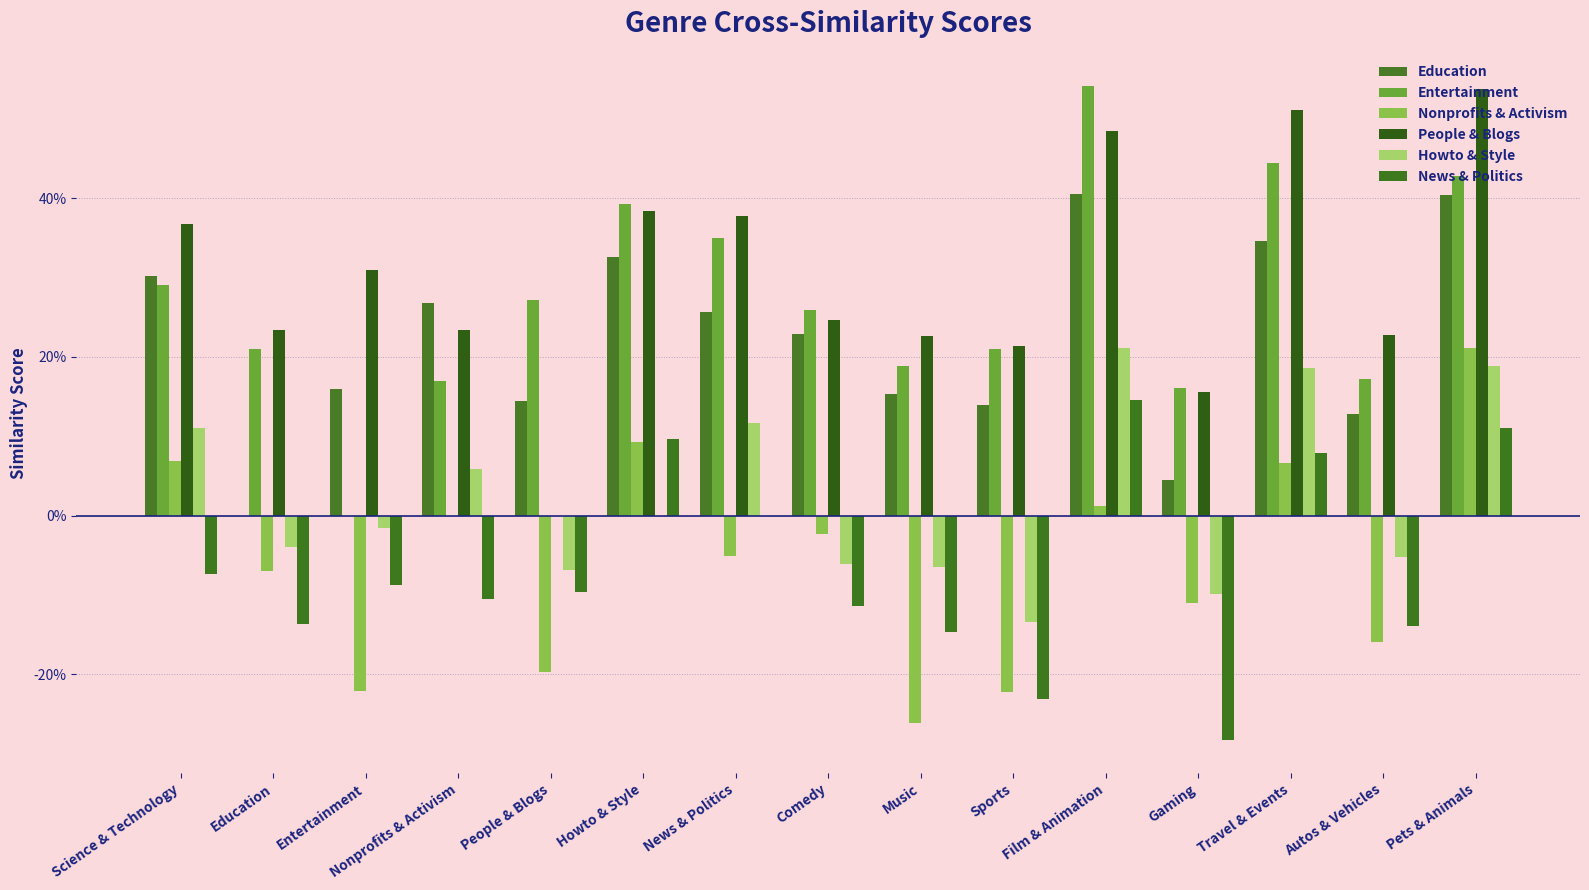

What is the value of the Howto & Style bar at the 15th from the left?

0.2